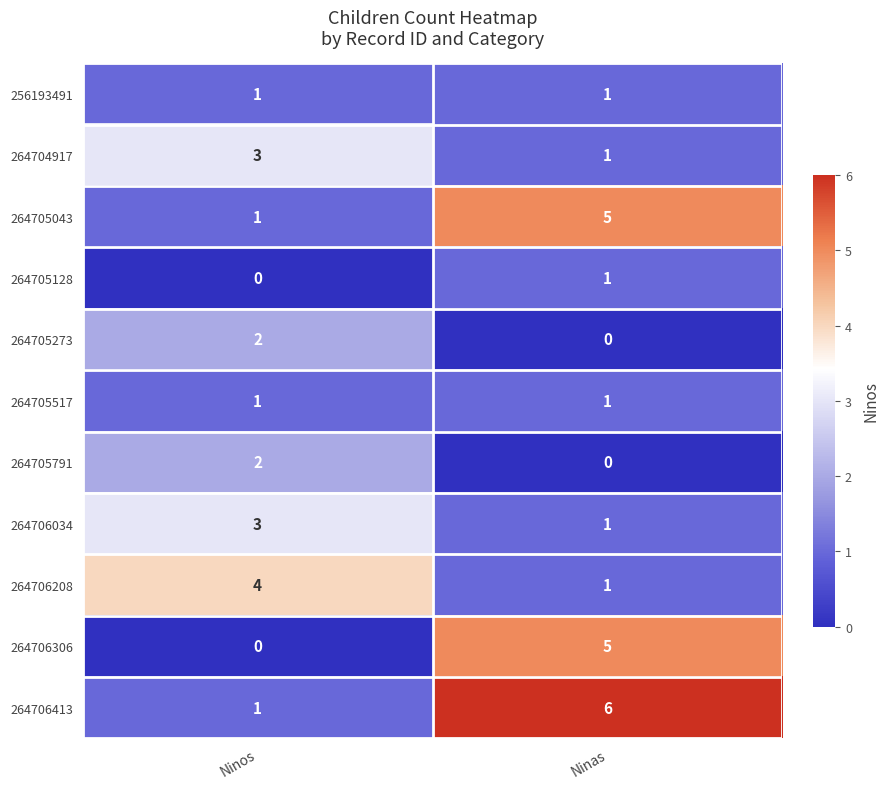

At which label is 264705043 closest to 3?

Ninos